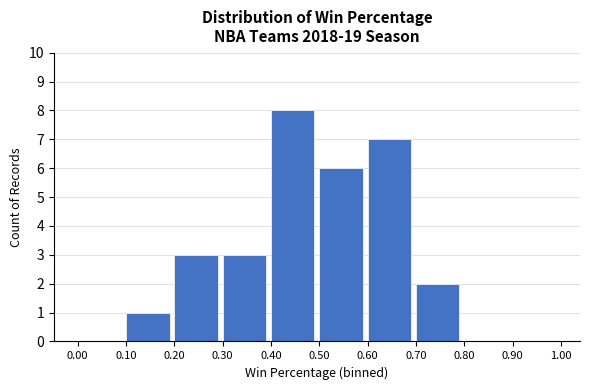

Reading left to right, list every bar in this chart as the range it spans on the x-axis followed by its height. The values are not printed on the chart, so give them approximately, as read against the axis.

0.00 to 0.10: 0
0.10 to 0.20: 1
0.20 to 0.30: 3
0.30 to 0.40: 3
0.40 to 0.50: 8
0.50 to 0.60: 6
0.60 to 0.70: 7
0.70 to 0.80: 2
0.80 to 0.90: 0
0.90 to 1.00: 0